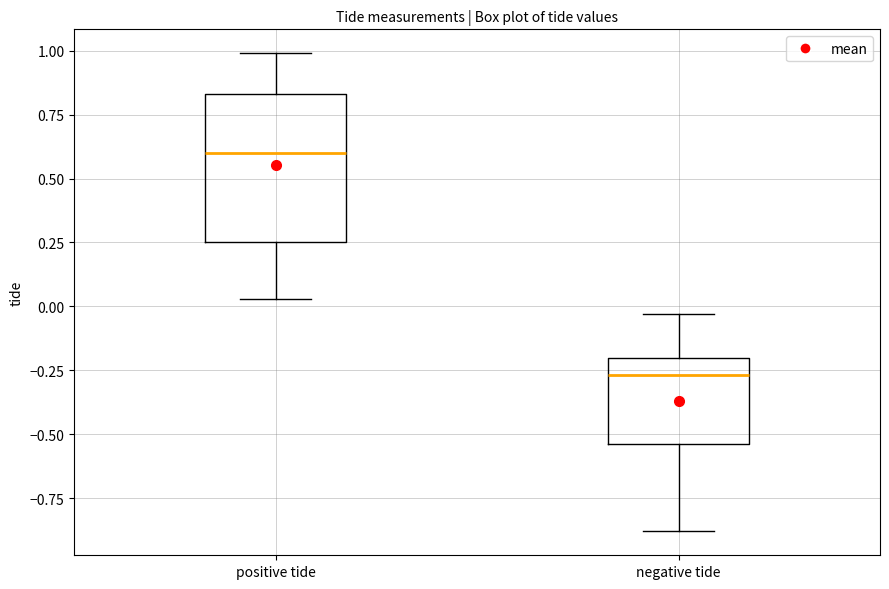

Comparing the boxes themselves (not the whiskers), which one is the tallest?

positive tide